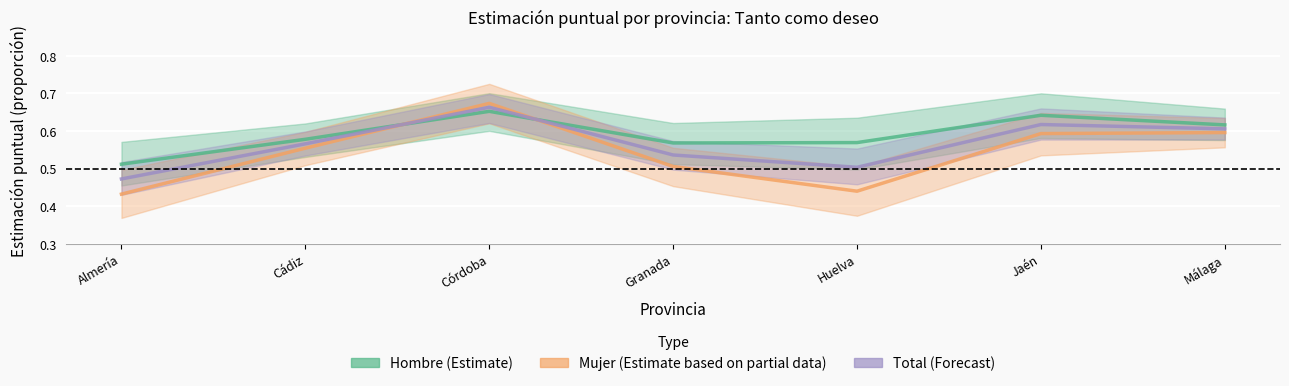

What is the value of the Mujer (Estimate based on partial data) point at the 1st from the left?

0.4